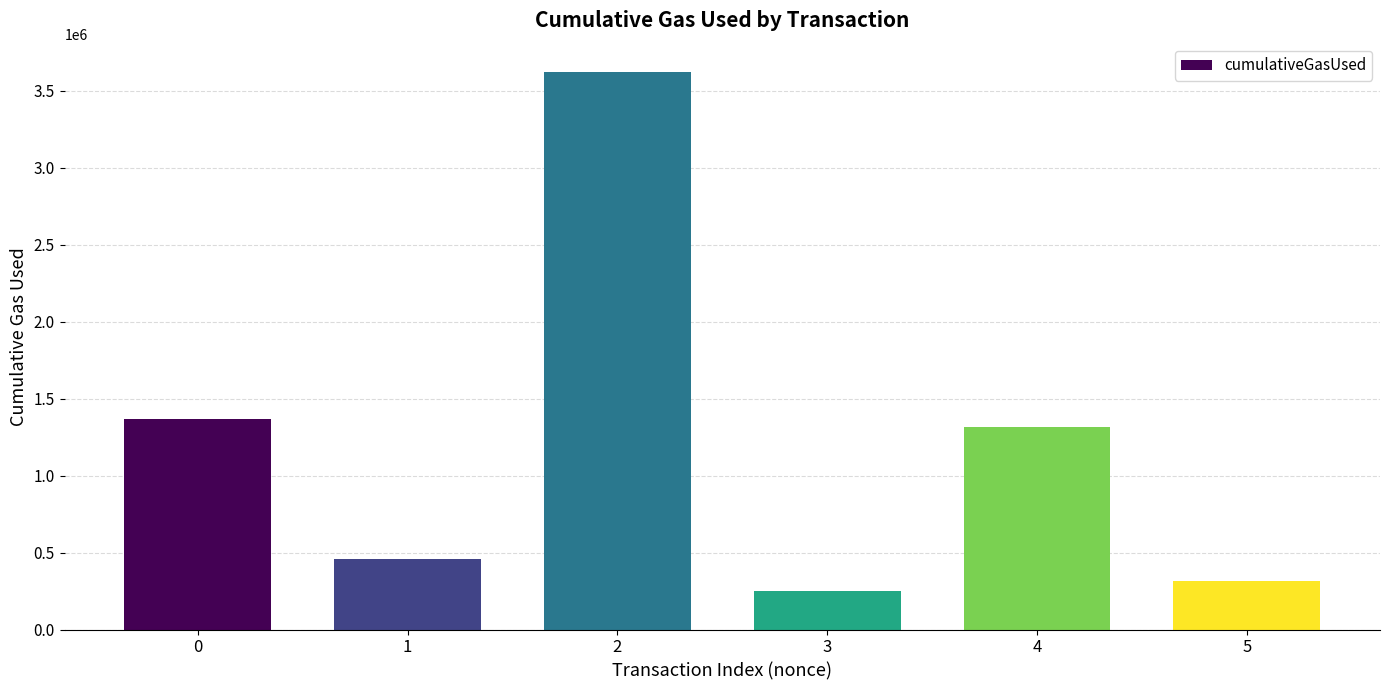

The chart shows a value of 2087132 at 2. True or false?

False